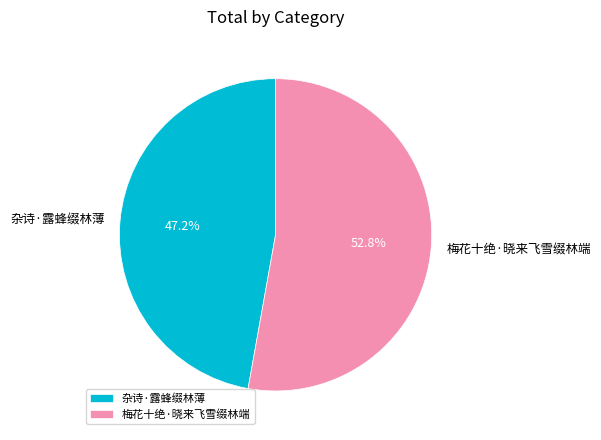

Is there a majority slice in this chart?

Yes